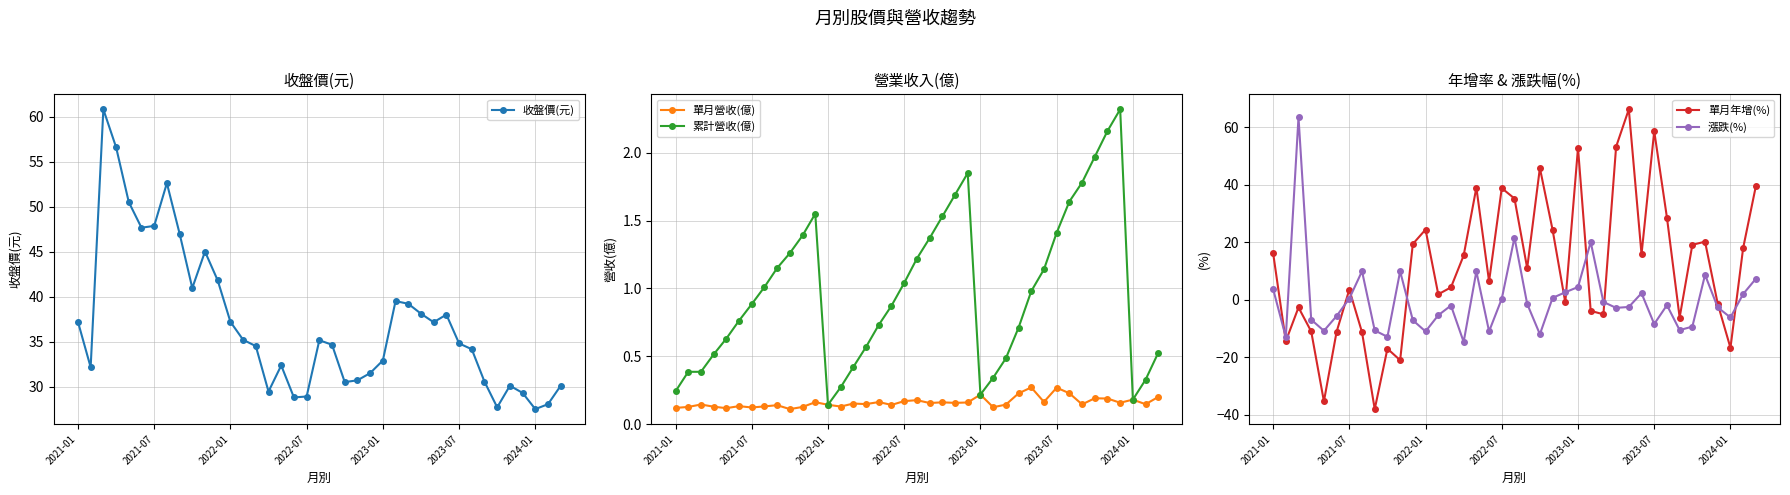

Which series ends up on top after the final intersection of 單月年增(%) and 漲跌(%)?

單月年增(%)